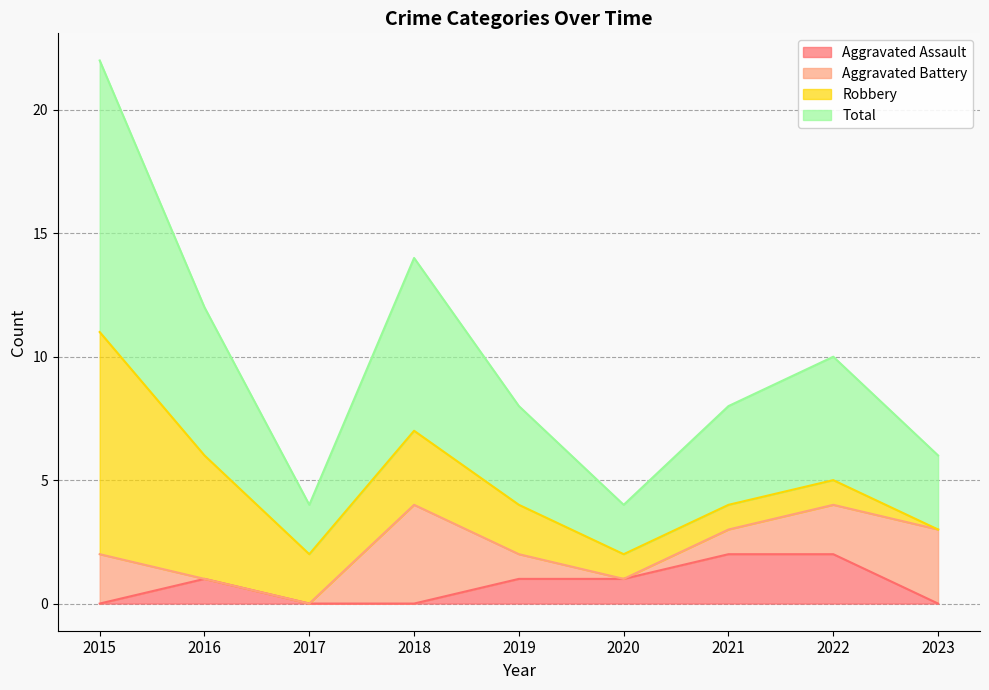

Does the chart display data point markers on the line(s)?

No